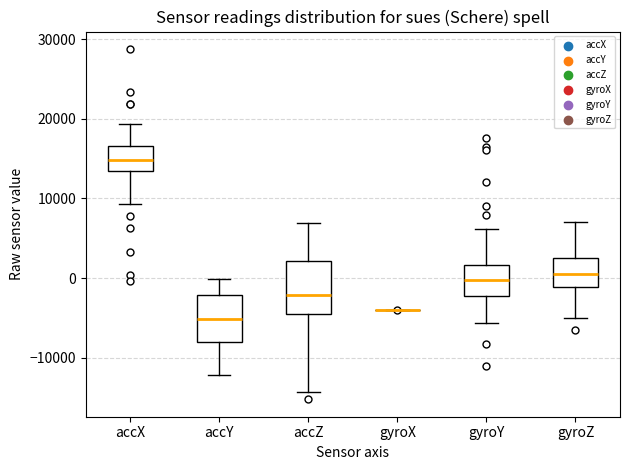

Reading left to right, read every box against the y-axis: the position of its median line, the range the box covers, and the ends of its whiskers. The values are not printed on the chart, so give them approximately, as read against the axis.

accX: median 15000, box 13000 to 17000, whiskers 9000 to 19000
accY: median -5000, box -8000 to -2000, whiskers -12000 to 0
accZ: median -2000, box -5000 to 2000, whiskers -14000 to 7000
gyroX: box collapsed to a line at -4000, whiskers -4000 to -4000
gyroY: median 0, box -2000 to 2000, whiskers -6000 to 6000
gyroZ: median 1000, box -1000 to 2000, whiskers -5000 to 7000